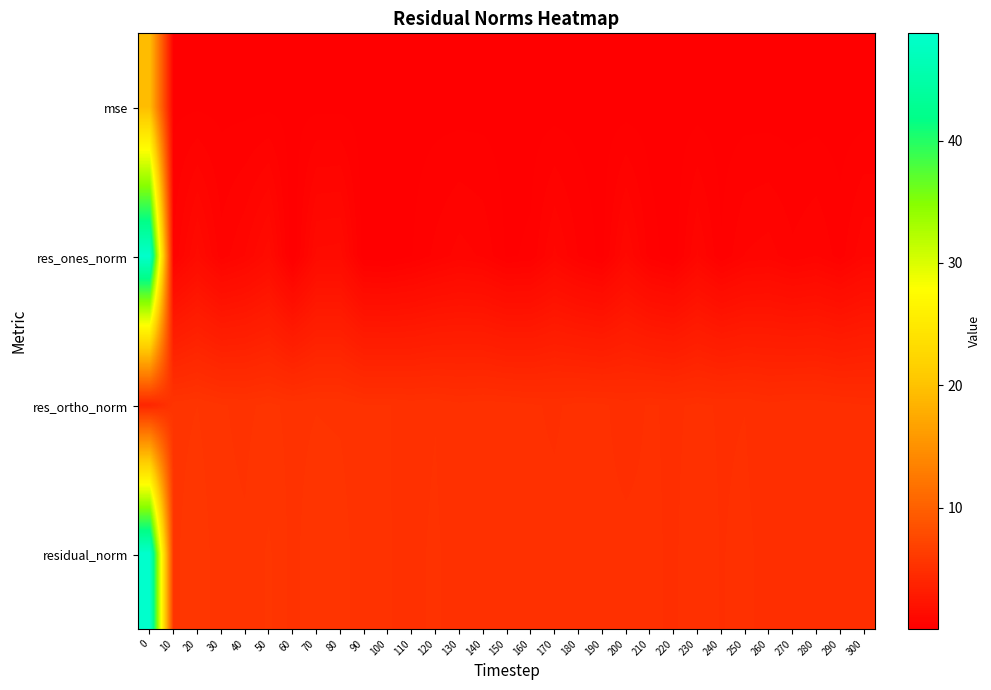

Rank the series by their maximum value, from highest to lowest.

residual_norm, res_ones_norm, mse, res_ortho_norm